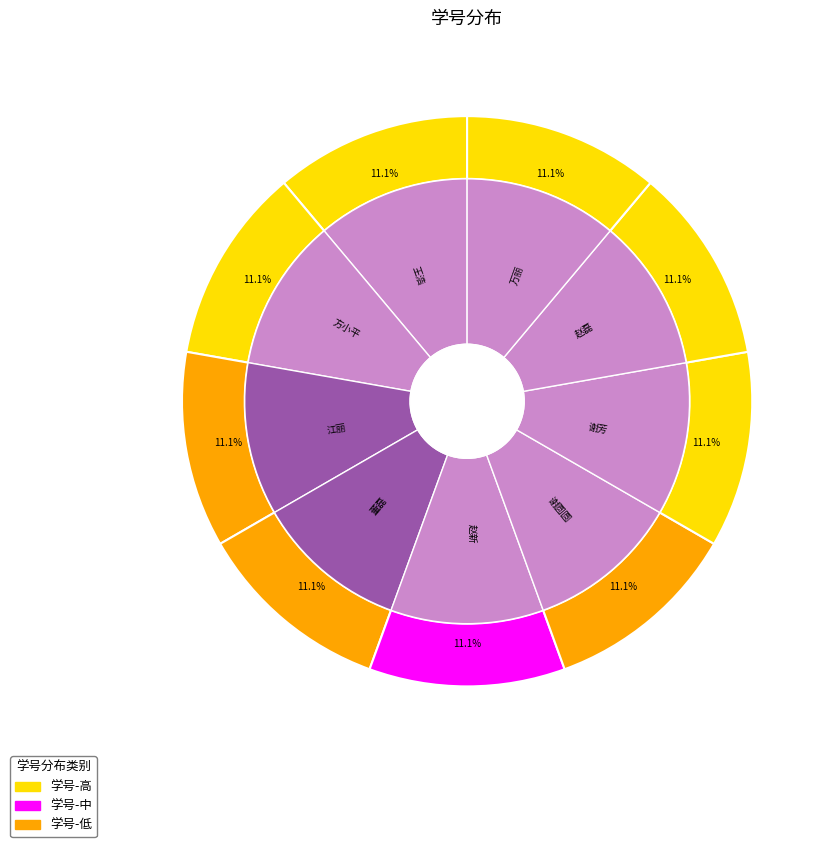

To the nearest percent, what portion does 赵磊 represent?

11%